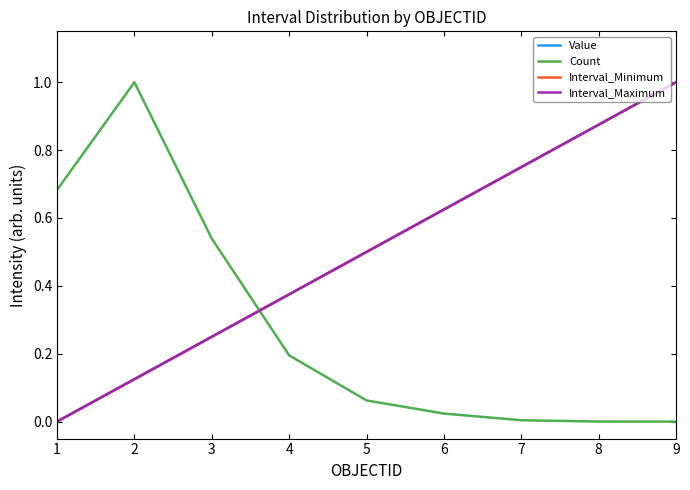

What is the greatest value displayed?

1.0